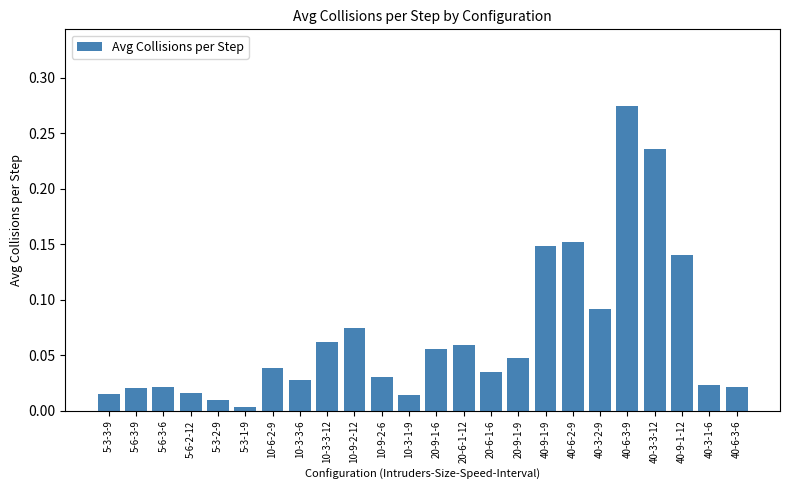

Which has a higher value, 5-3-2-9 or 5-6-3-9?

5-6-3-9